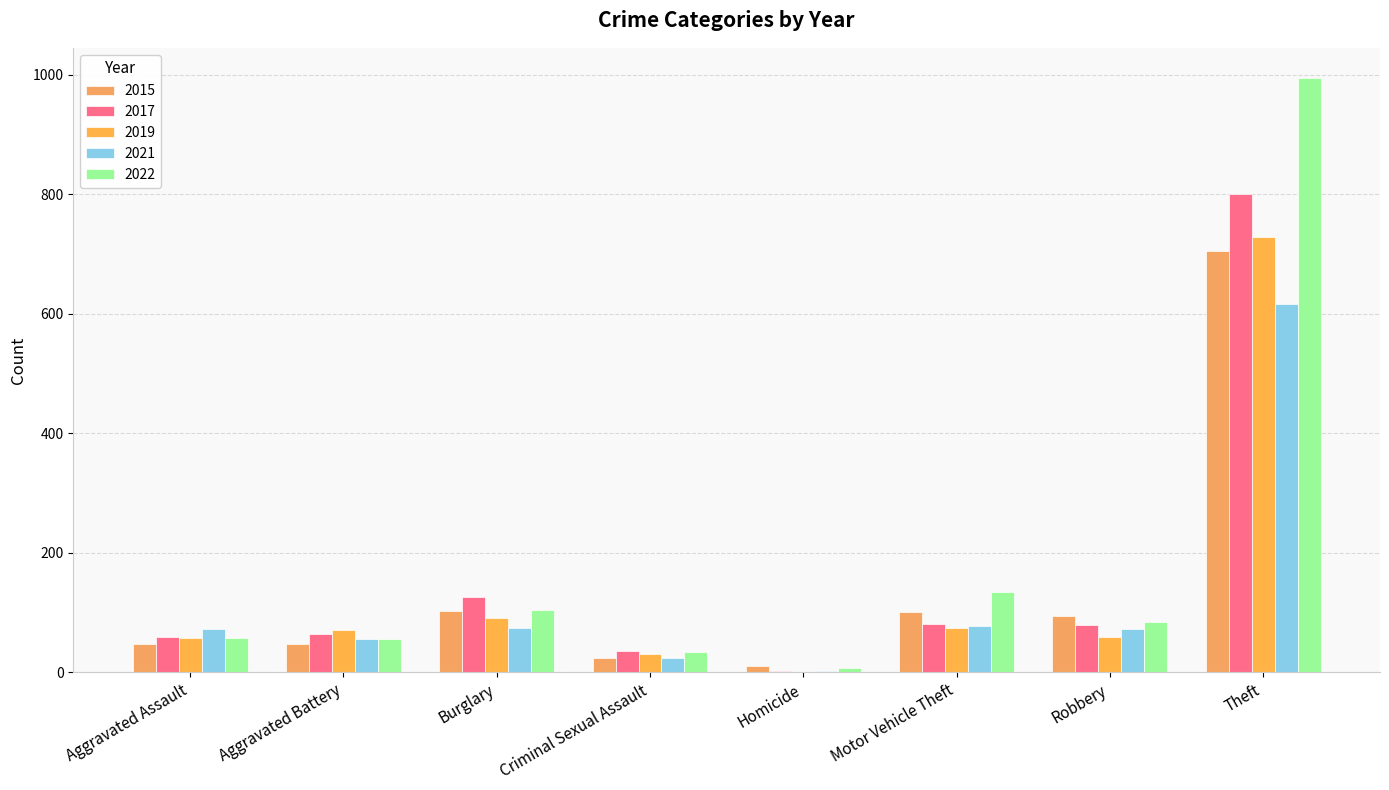

How many groups of bars are there?

8